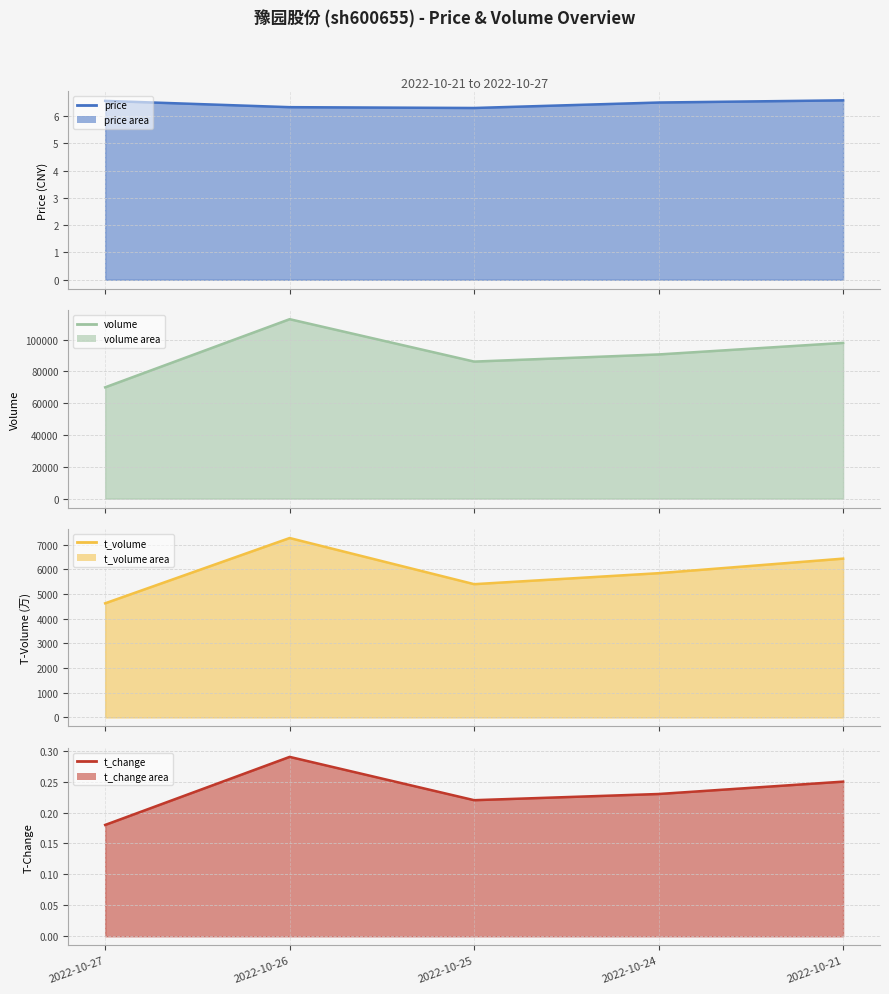

Reading left to right, extract all data points from this chart.

price line: 2022-10-27=6.5	2022-10-26=6.3	2022-10-25=6.3	2022-10-24=6.5	2022-10-21=6.6
volume line: 2022-10-27=70041.0	2022-10-26=112923.0	2022-10-25=86237.0	2022-10-24=90732.0	2022-10-21=98001.0
t_volume line: 2022-10-27=4624.0	2022-10-26=7268.0	2022-10-25=5399.0	2022-10-24=5844.0	2022-10-21=6434.0
t_change line: 2022-10-27=0.2	2022-10-26=0.3	2022-10-25=0.2	2022-10-24=0.2	2022-10-21=0.2